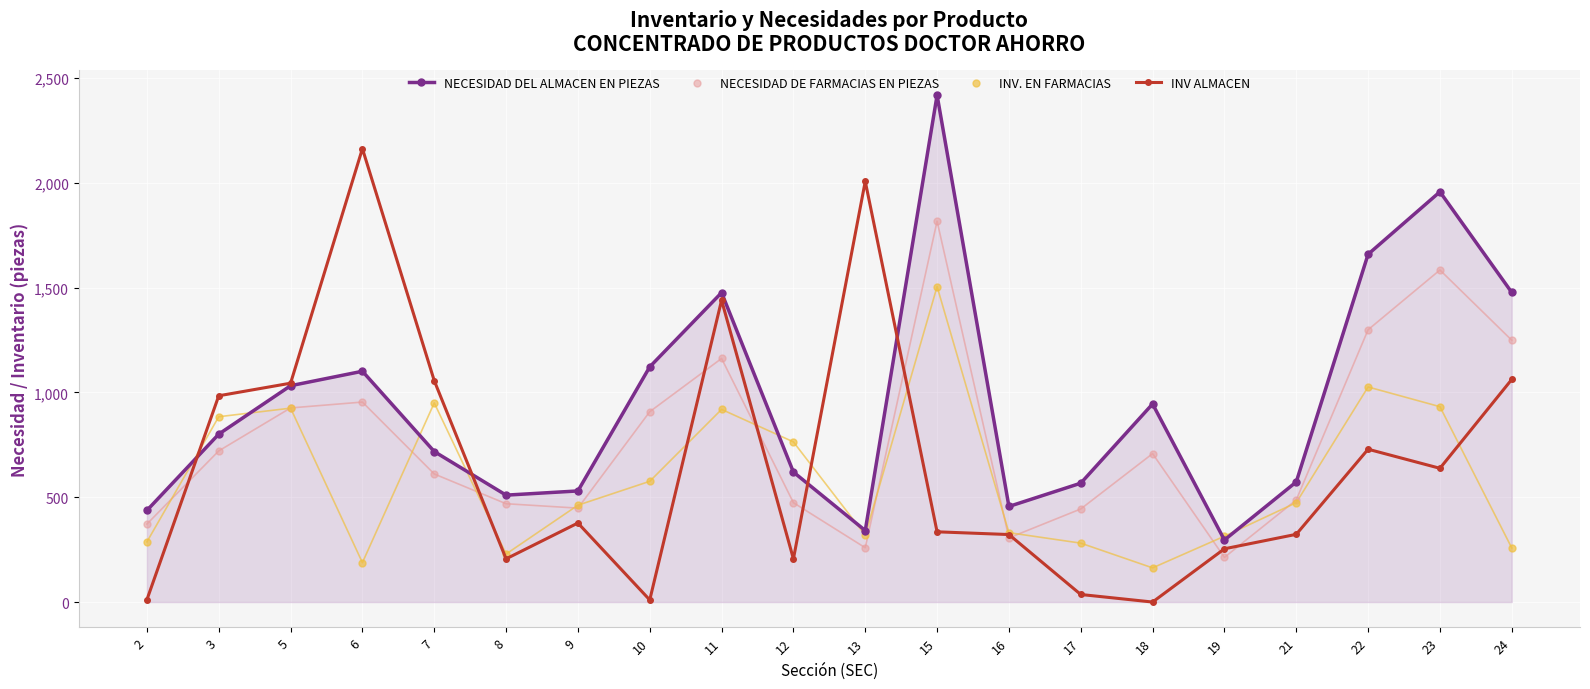

Which series has the largest total across all categories?

NECESIDAD DEL ALMACEN EN PIEZAS